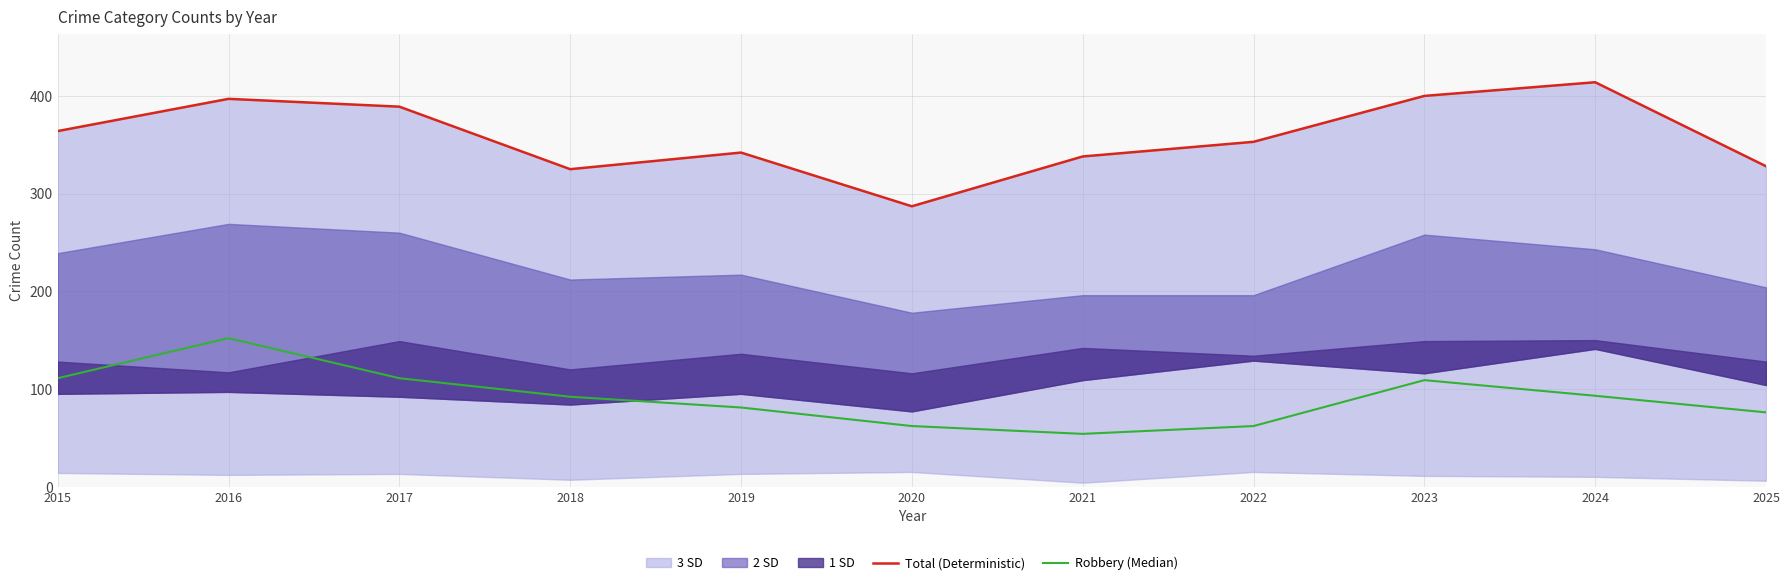

What is the sum of the Robbery (Median) values at 2016 and 2023?

261